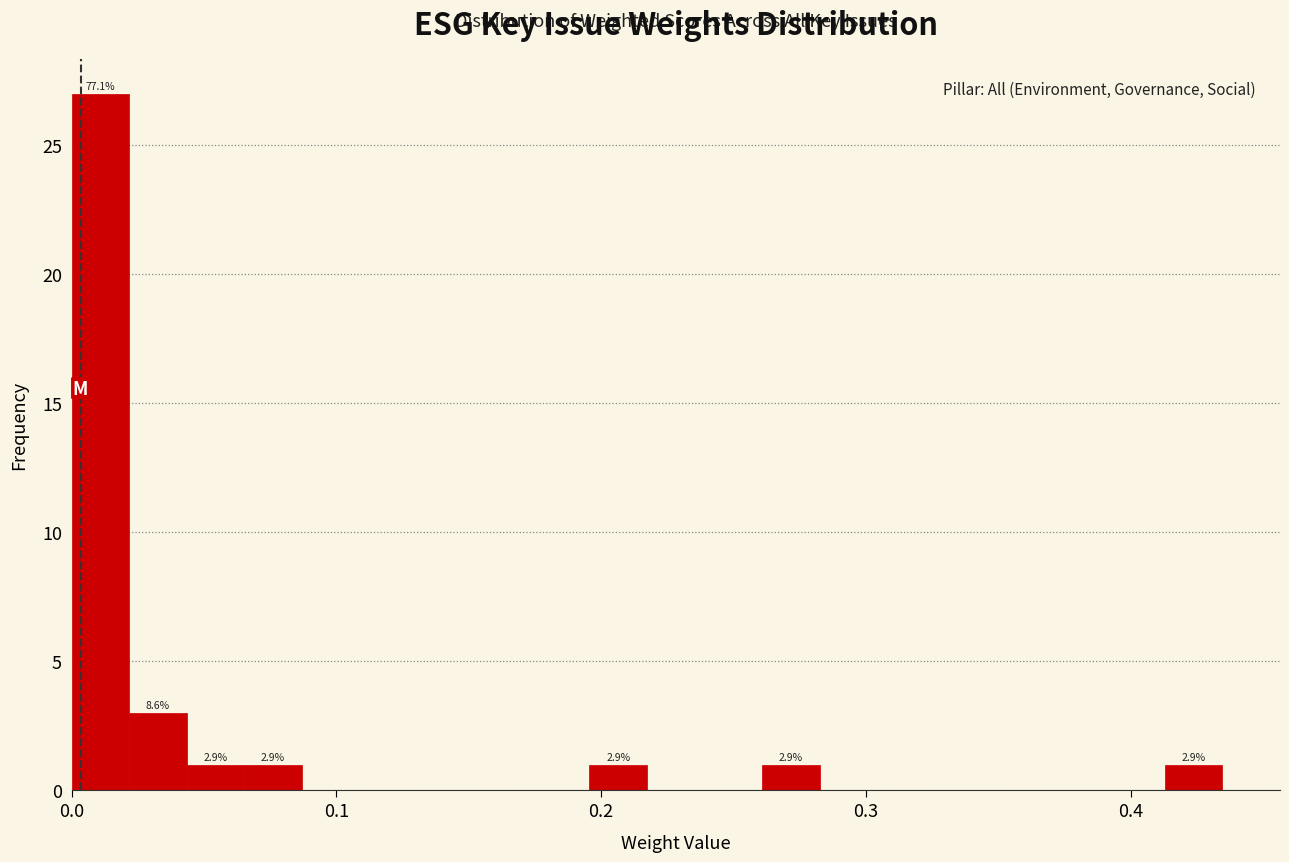

Read against the x-axis, roughly where is the centre of the tallest bar?

0.01